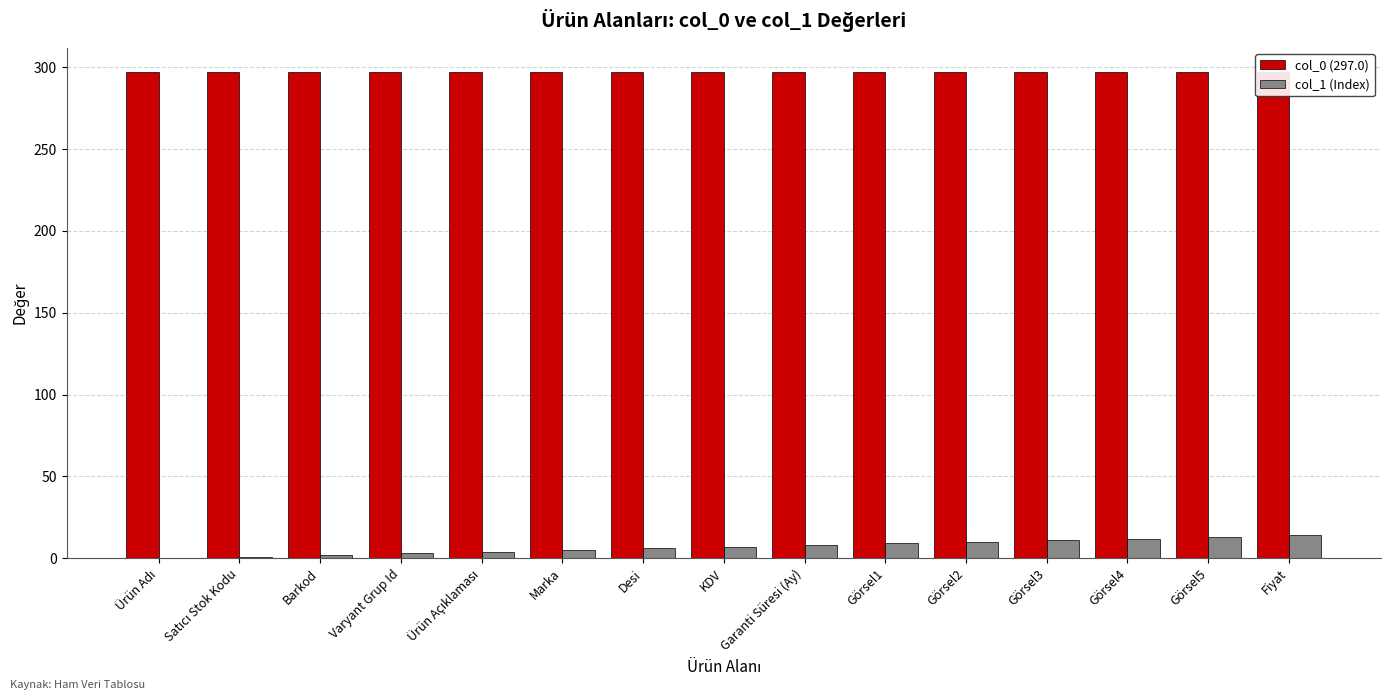

What is the sum of all col_1 (Index) values?

105